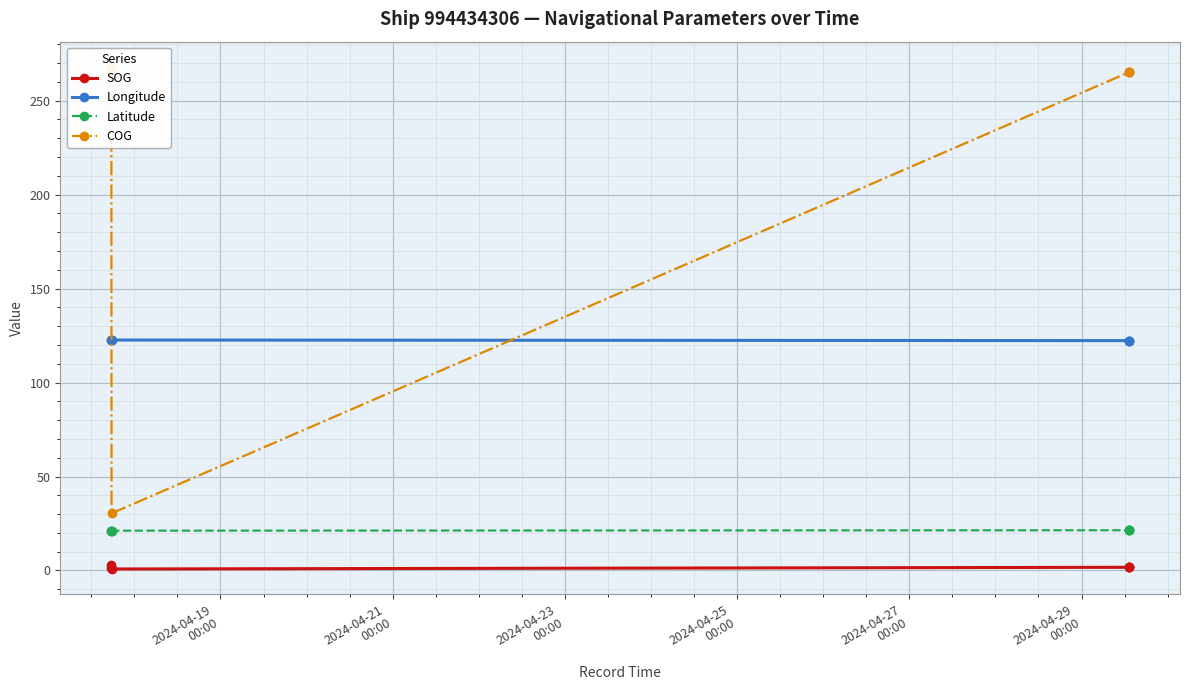

True or false: Latitude has more than 2 points higher than both neighbors.

False